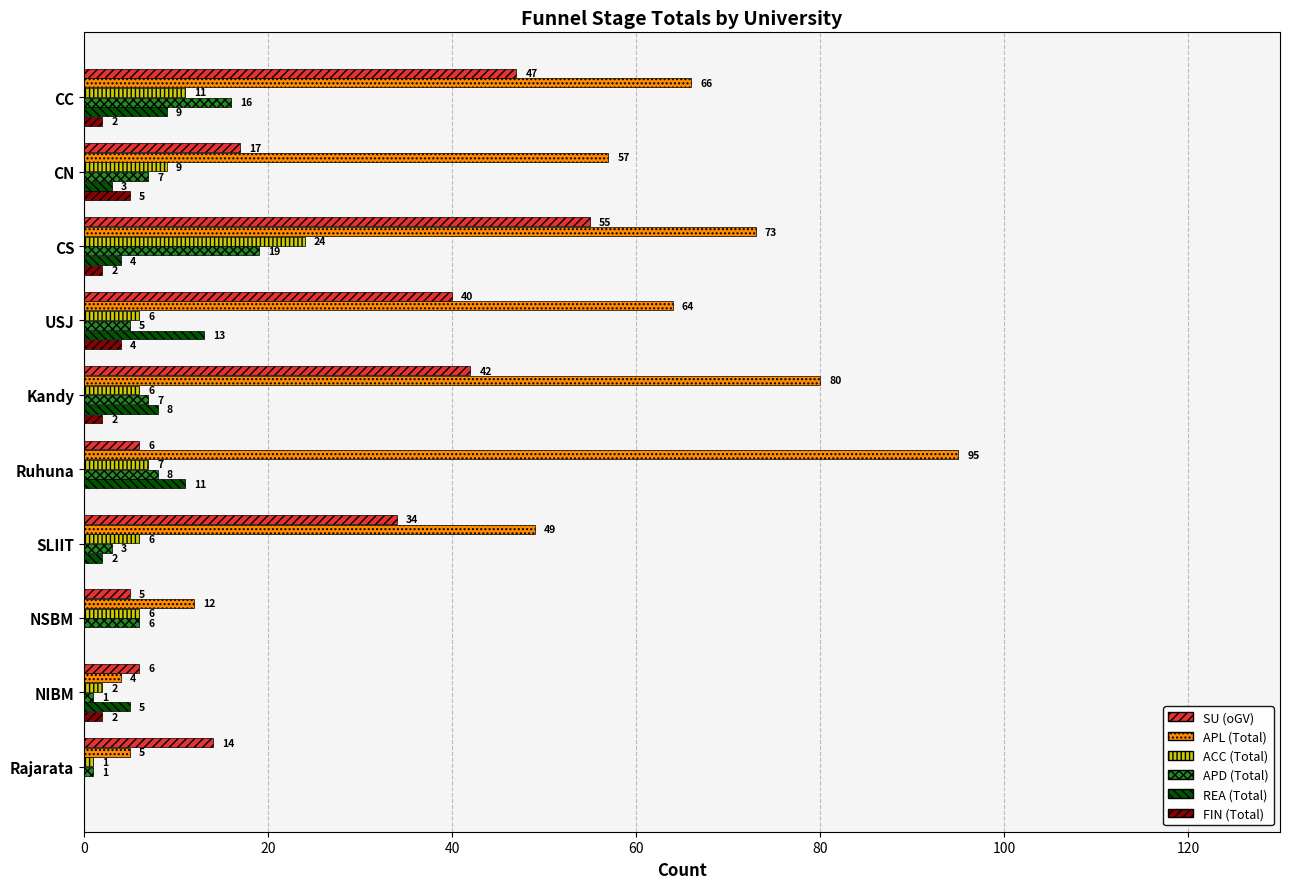

Is the value of ACC (Total) at CC greater than the value of SU (oGV) at NSBM?

Yes